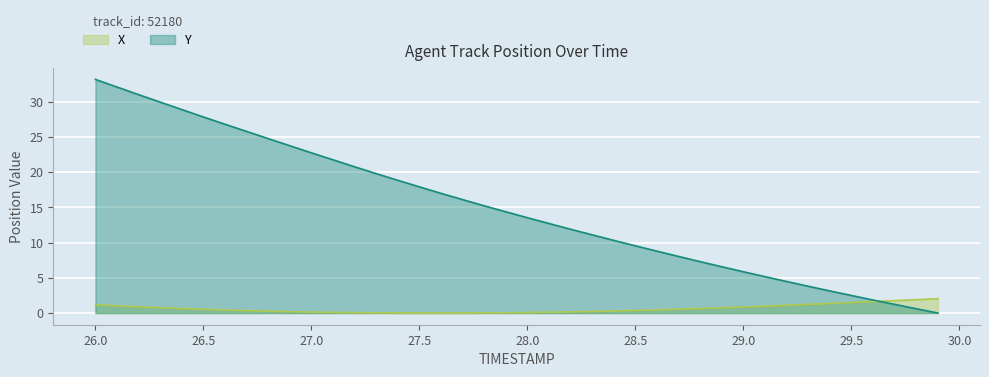

How many times do Y and X cross each other?

1